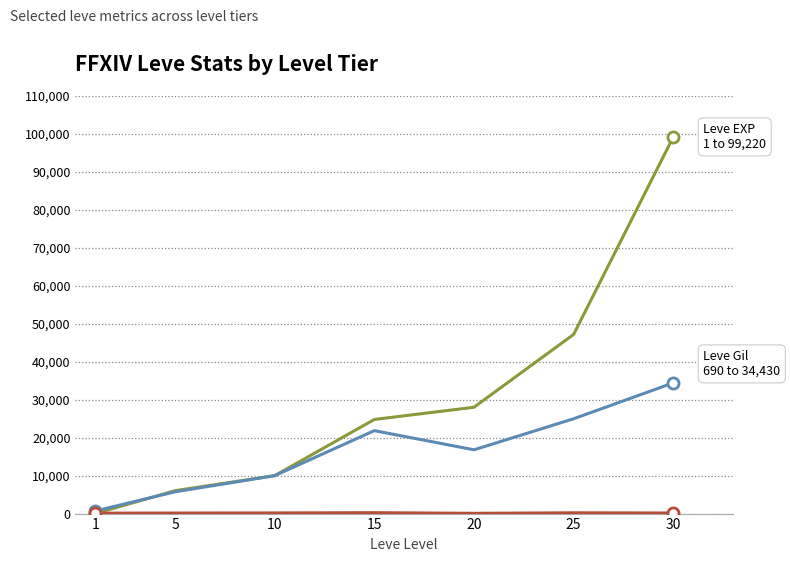

At which category is the sum across all series the highest?

30